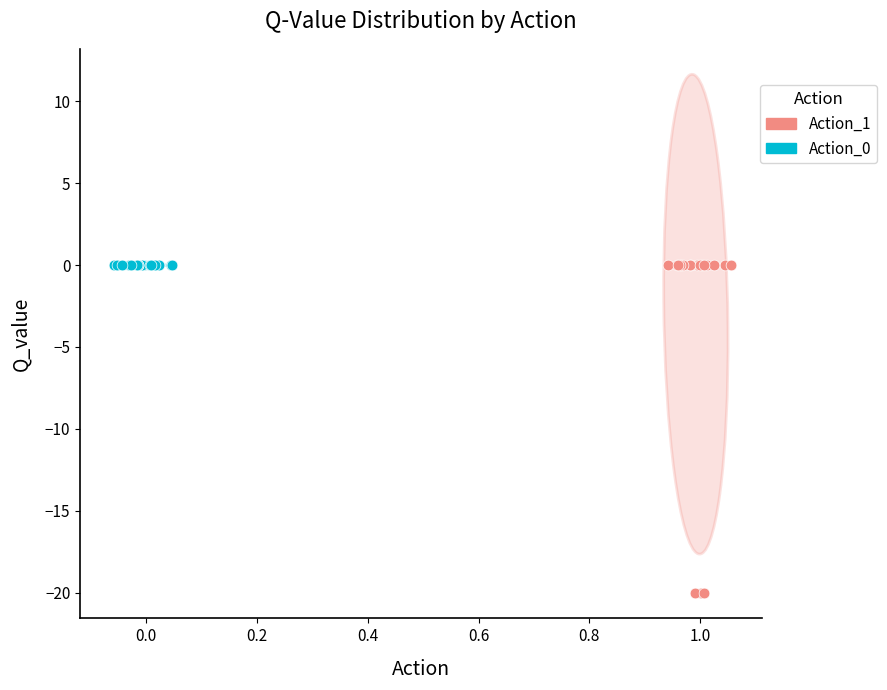

Which series contains the lowest Y value?

Action_1